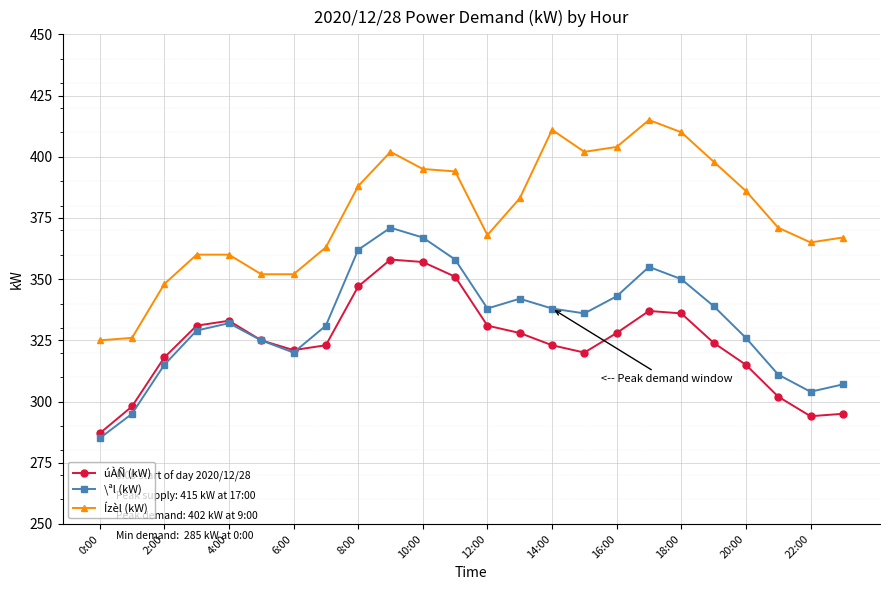

What is the value of the úÀÑ (kW) point at the 12th from the left?

351